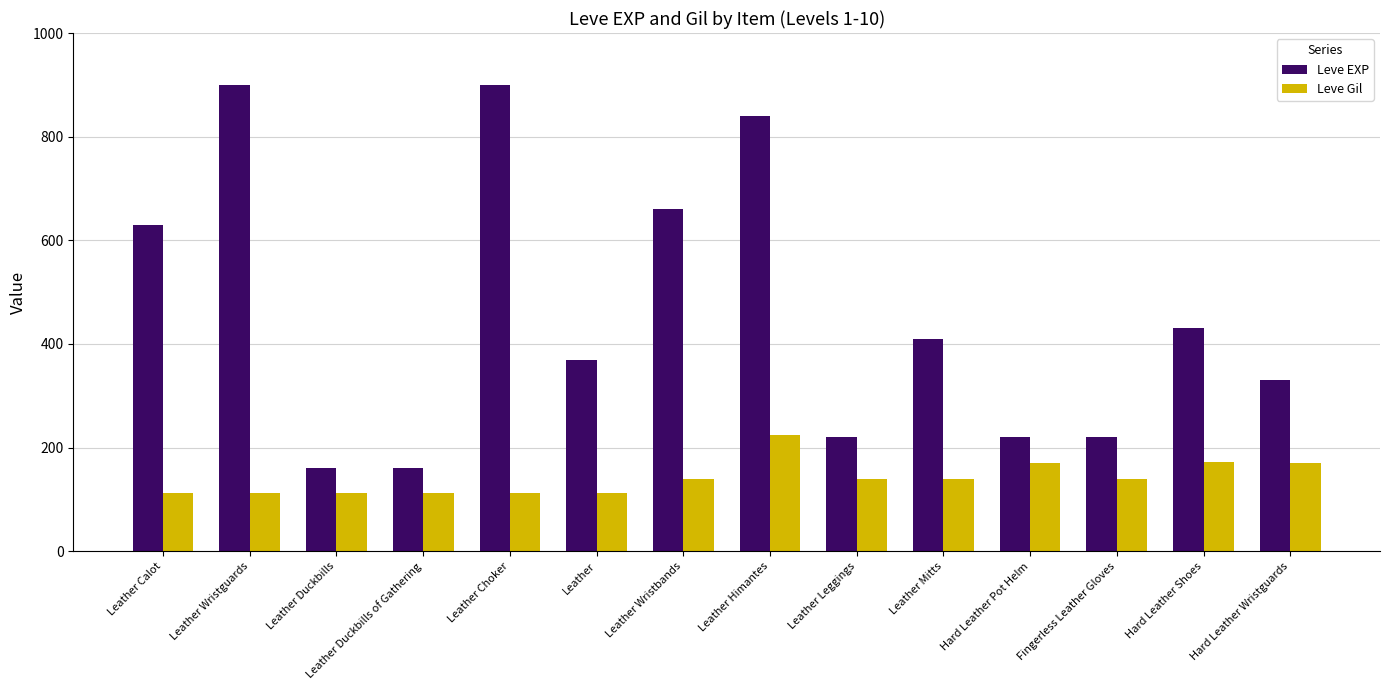

How many values in the Leve EXP series are below 410?

7